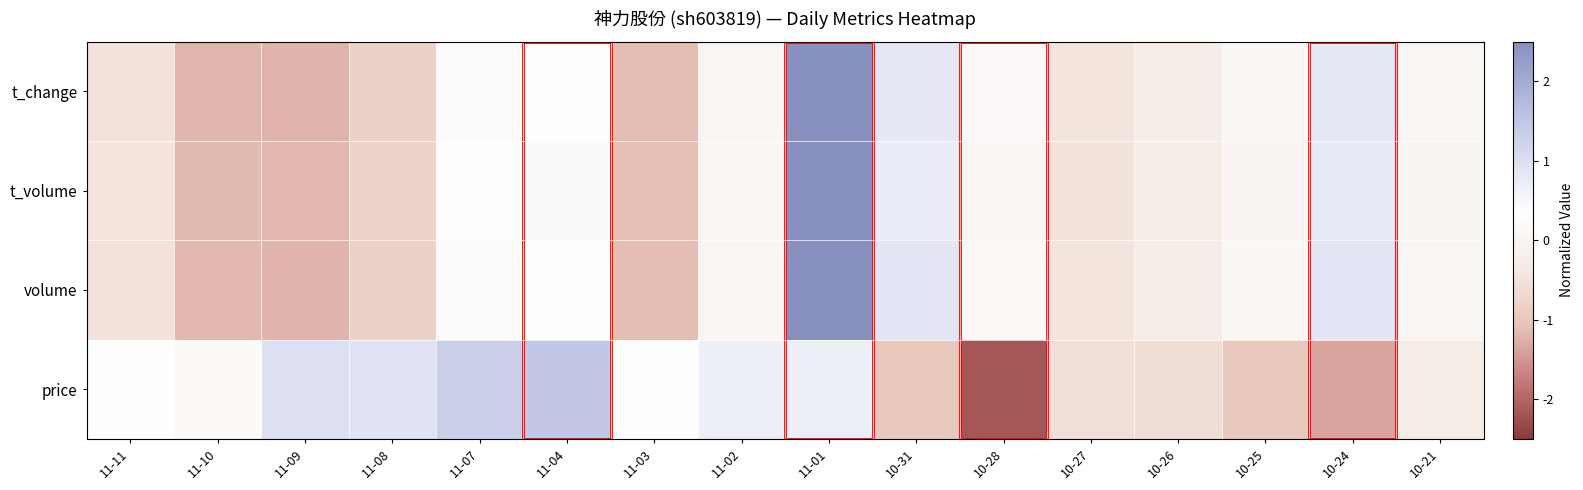

At which category is the sum across all series the highest?

11-01